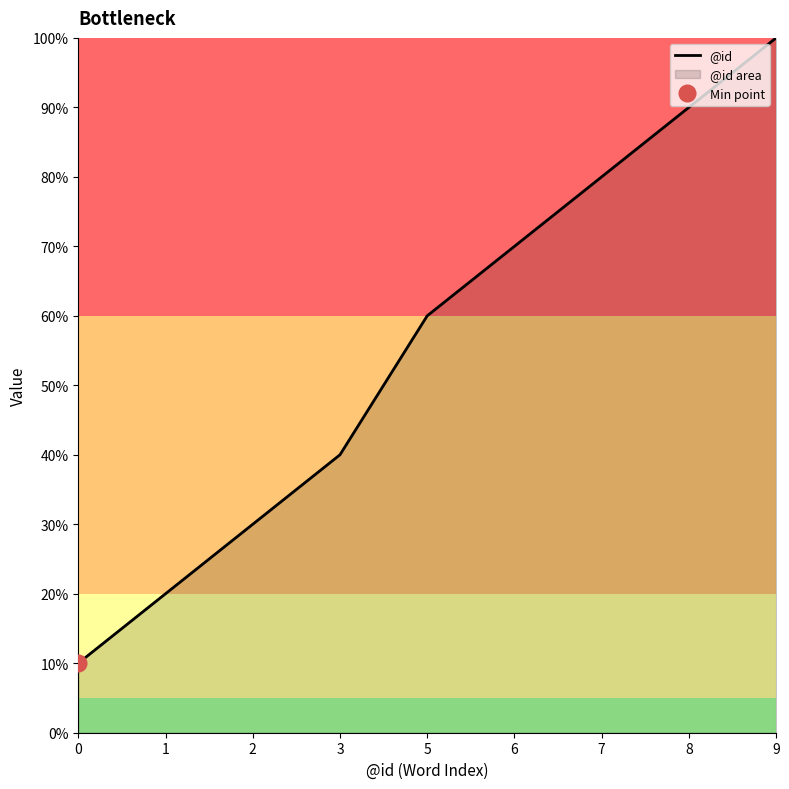

How many lines are shown in the chart?

1